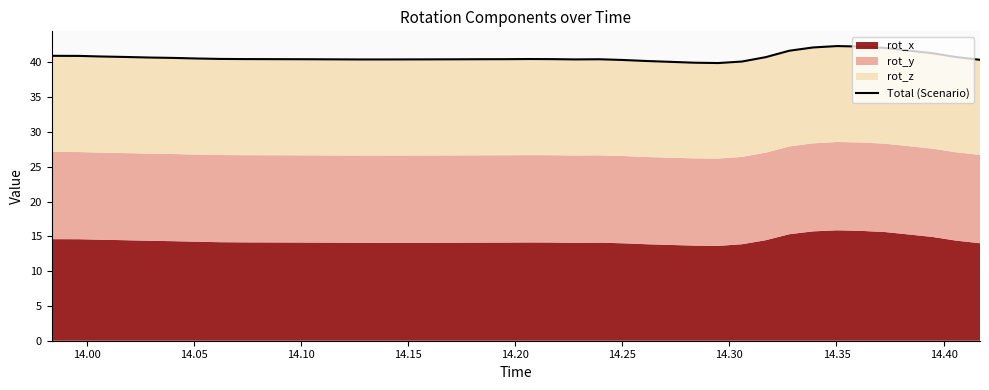

How many lines are shown in the chart?

1